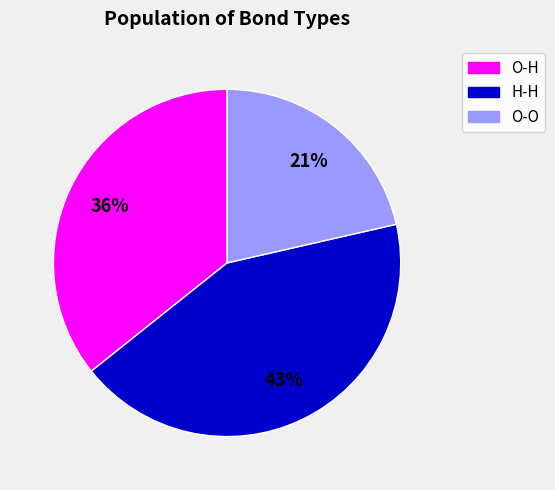

What percentage is the H-H slice, to the nearest percent?

43%